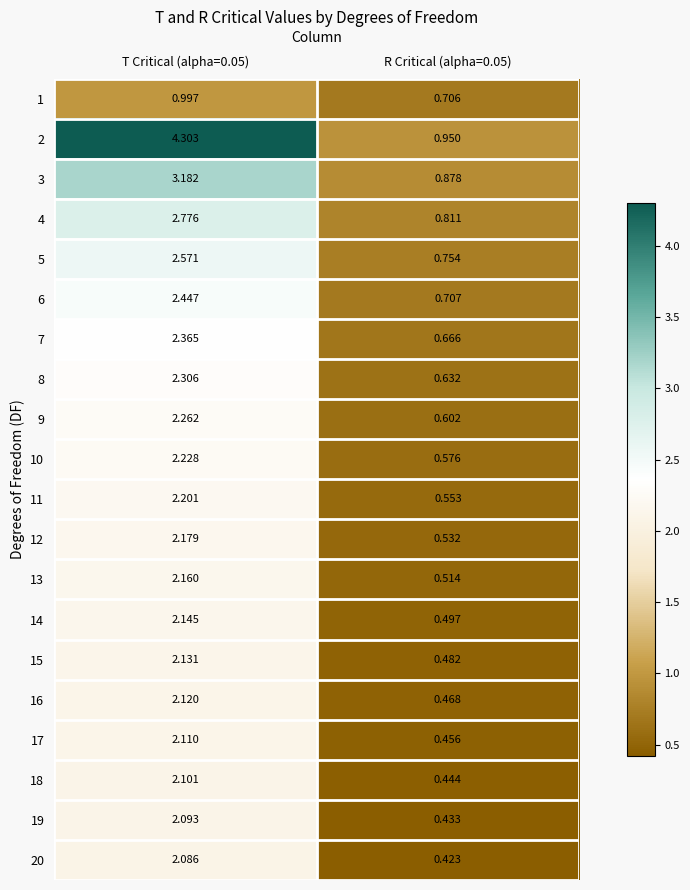

How many data points does each series have?

2